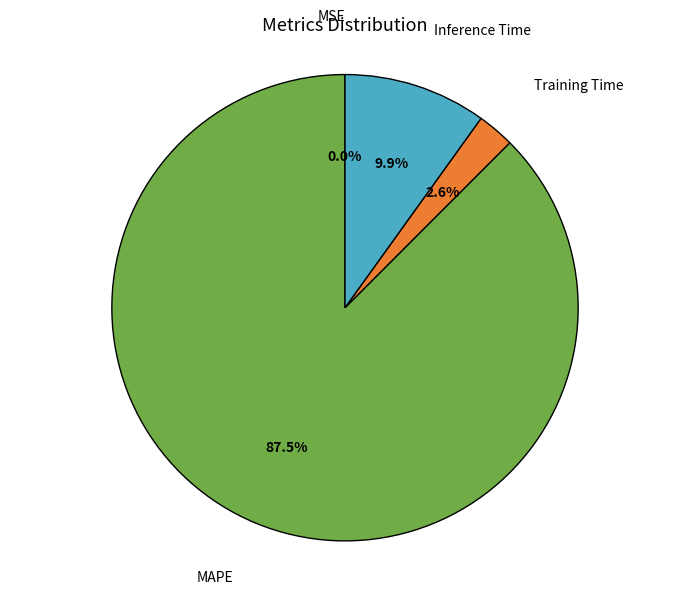

Which has a higher value, Inference Time or MAPE?

MAPE